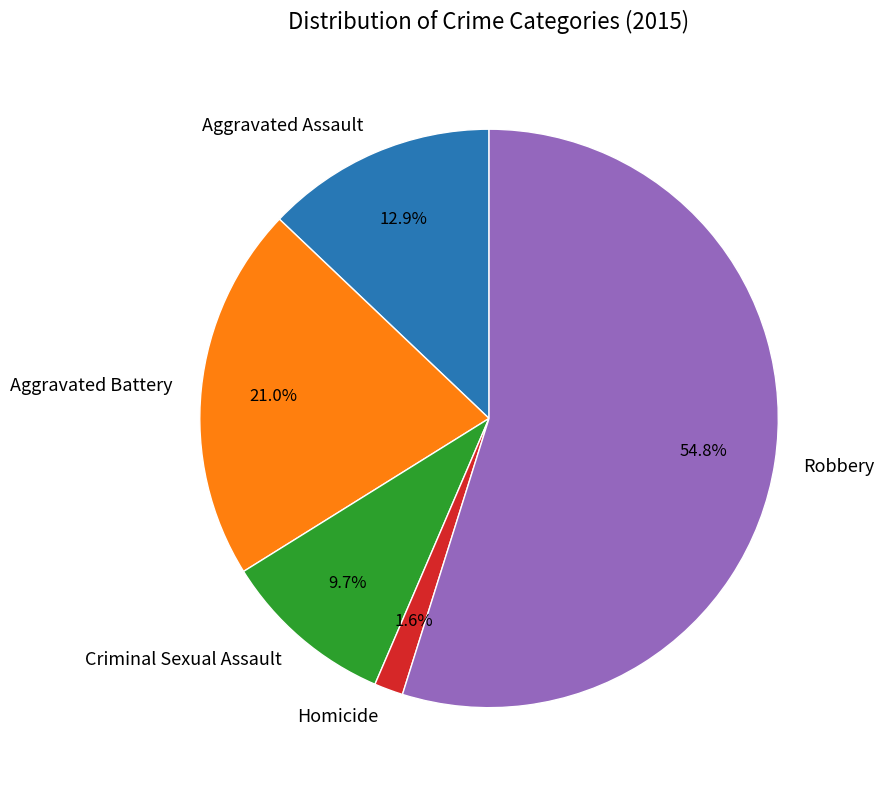

Between Aggravated Battery and Homicide, which is larger?

Aggravated Battery